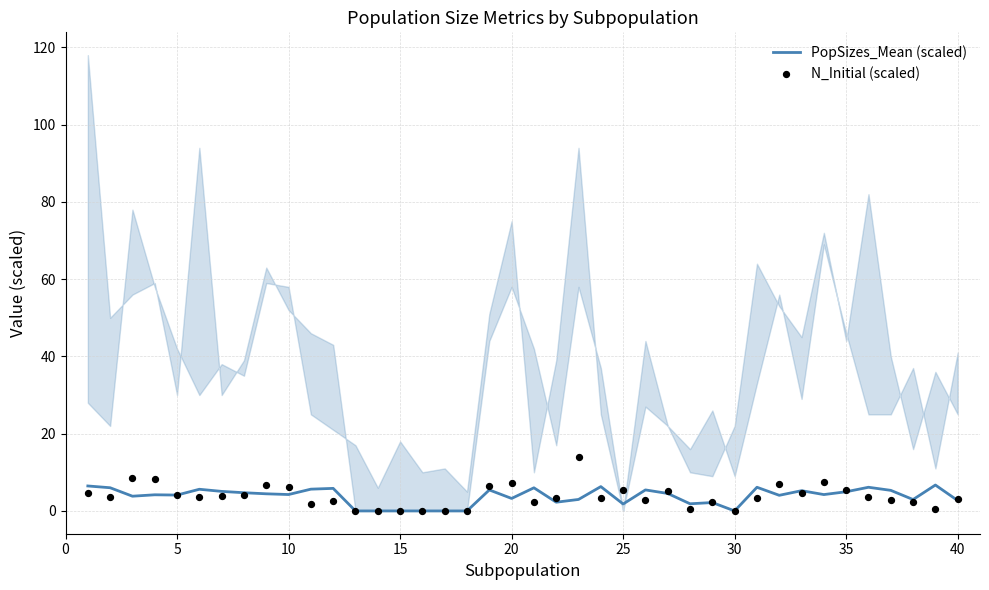

Which series contains the highest Y value?

N_Initial (scaled)